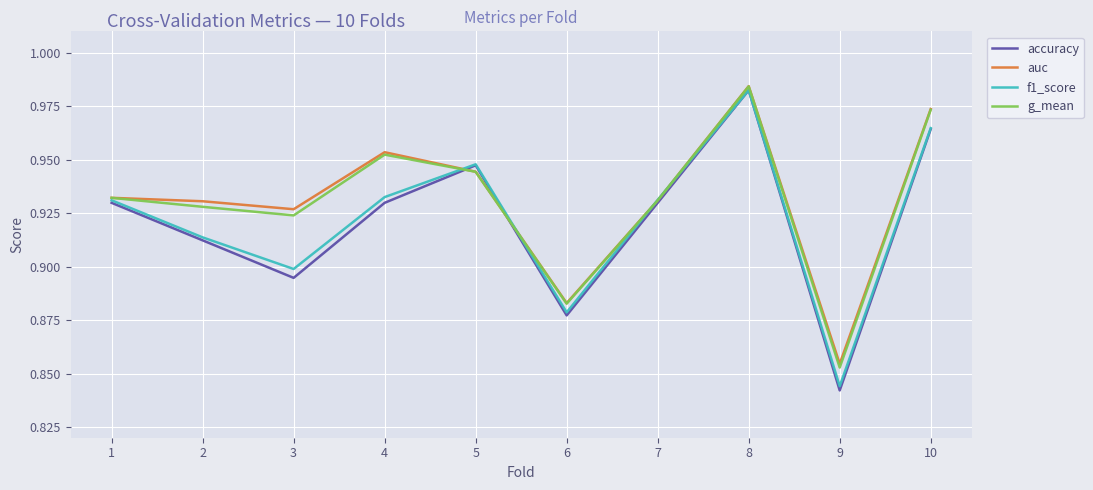

At which label is auc closest to 0?

9